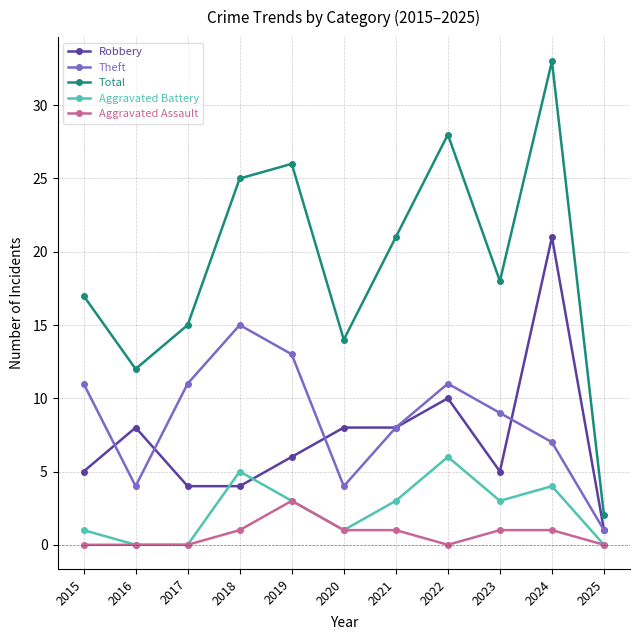

How many values in the Robbery series are below 6?

5